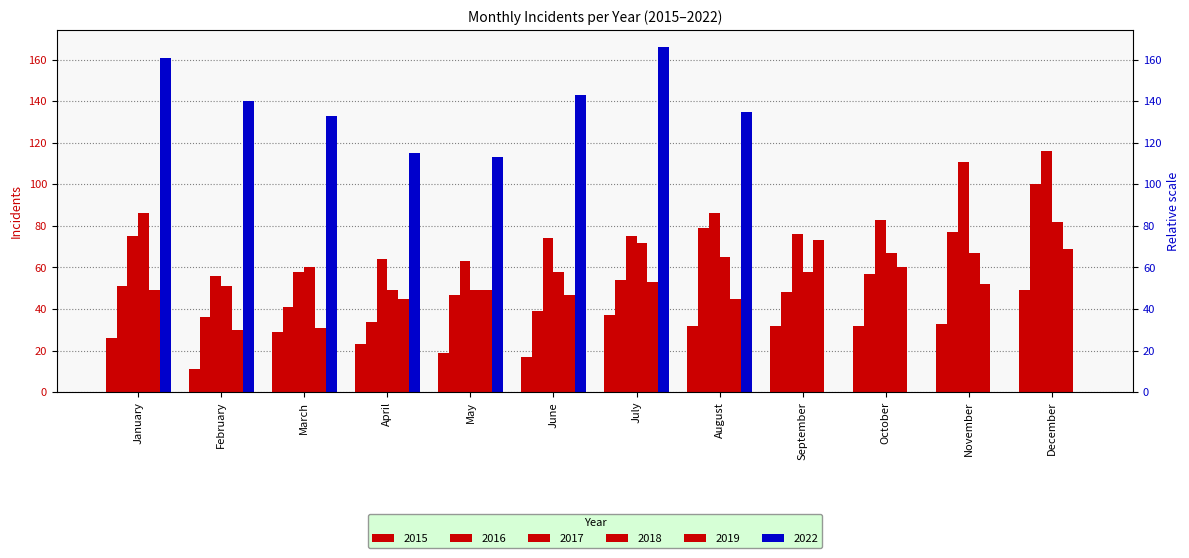

What is the sum of all 2015 values?

340